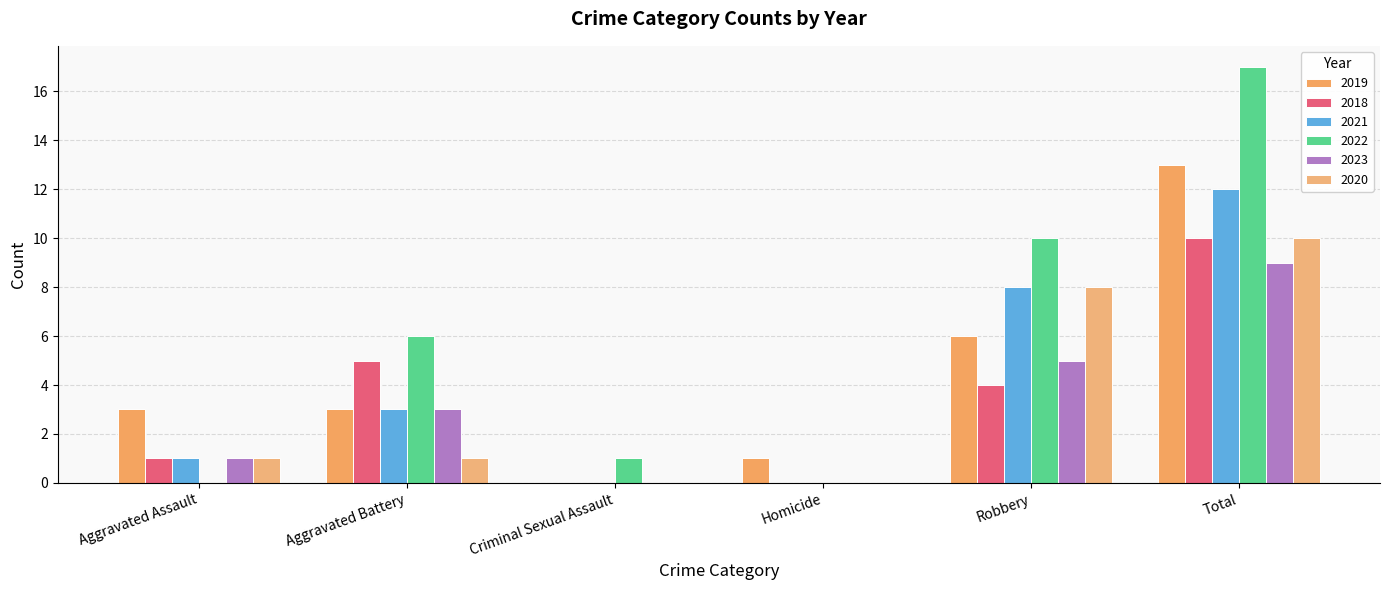

Which series has the widest spread of values?

2022